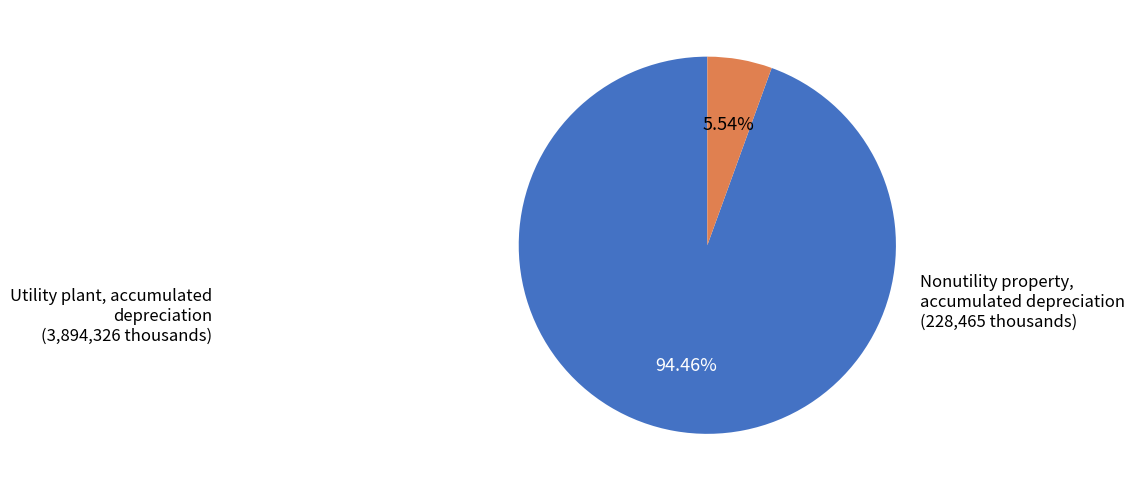

To the nearest percent, what is the average slice percentage?

50%